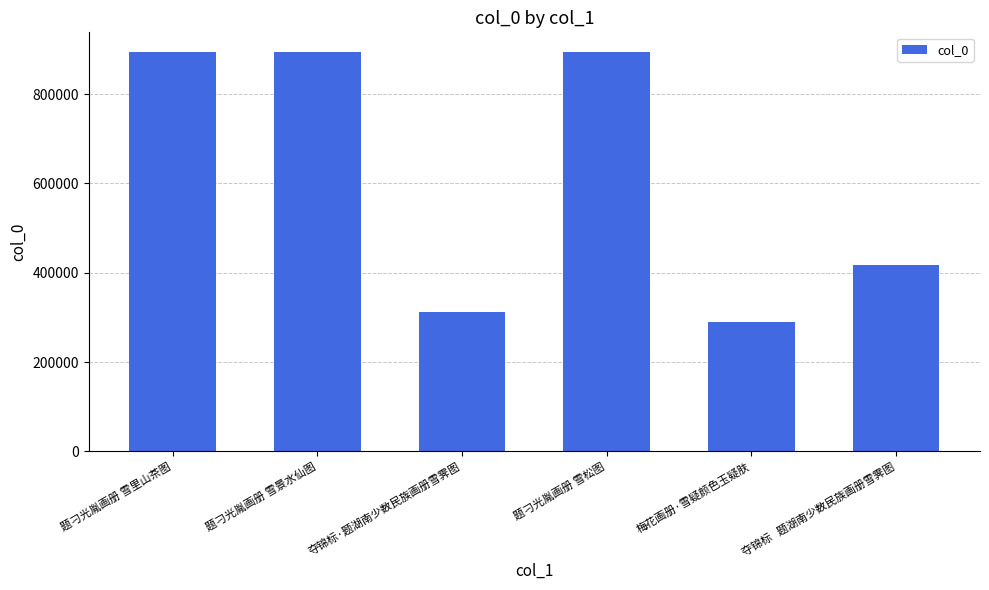

Count the number of categories in the chart.

6